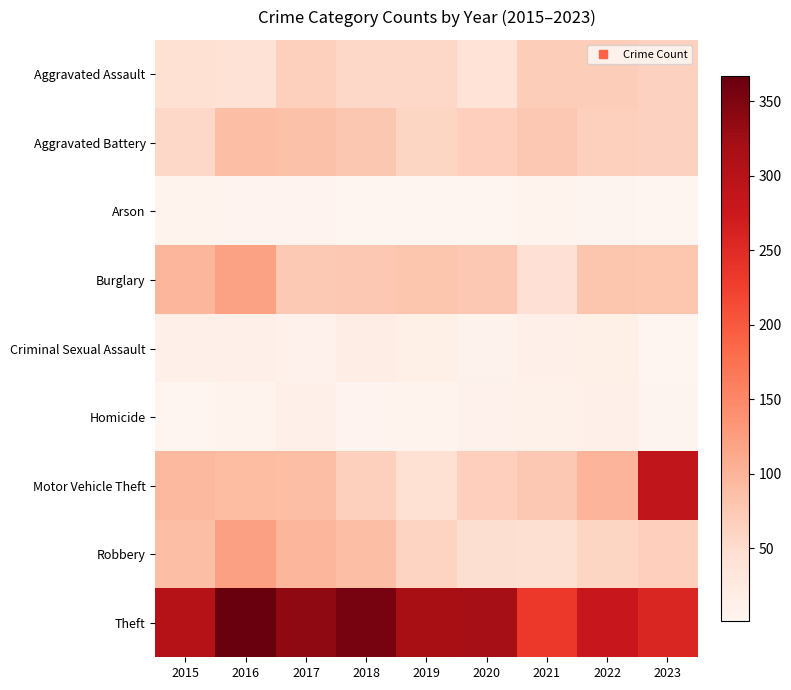

Between 2020 and 2023, which series saw the biggest shift?

Motor Vehicle Theft